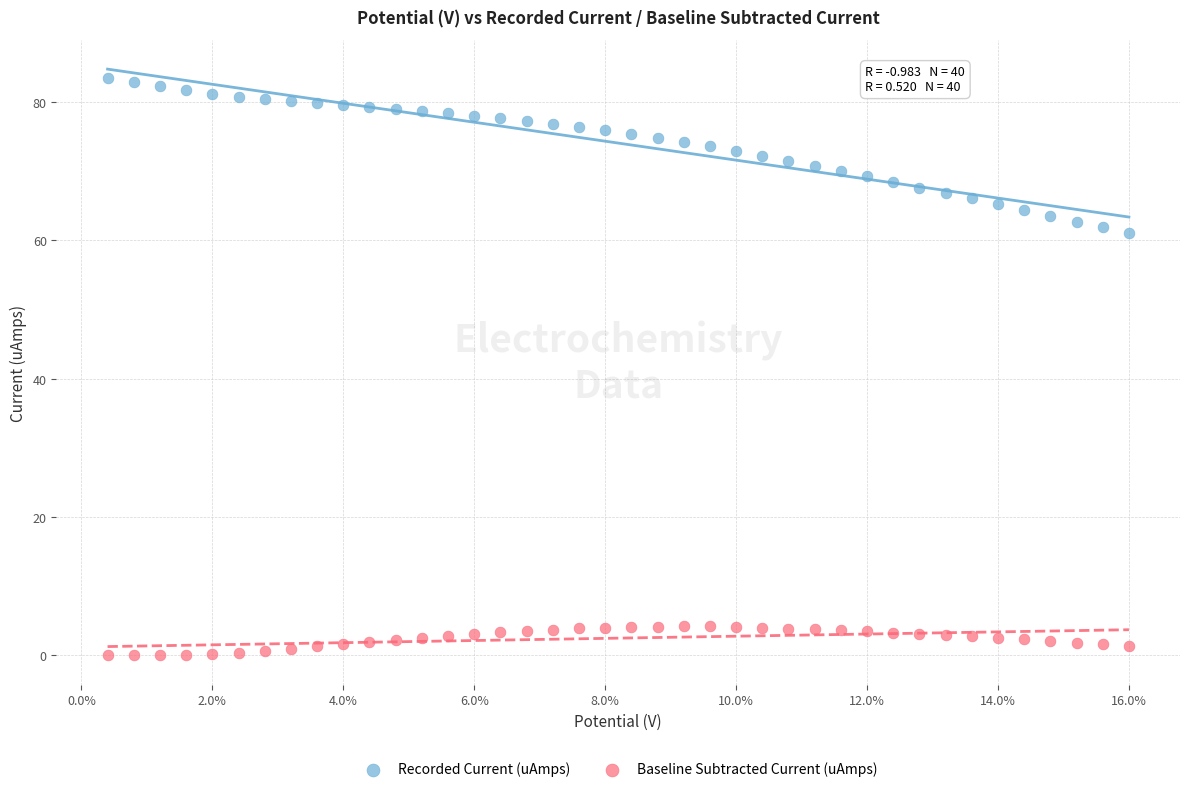

Which series contains the highest Y value?

Recorded Current (uAmps)